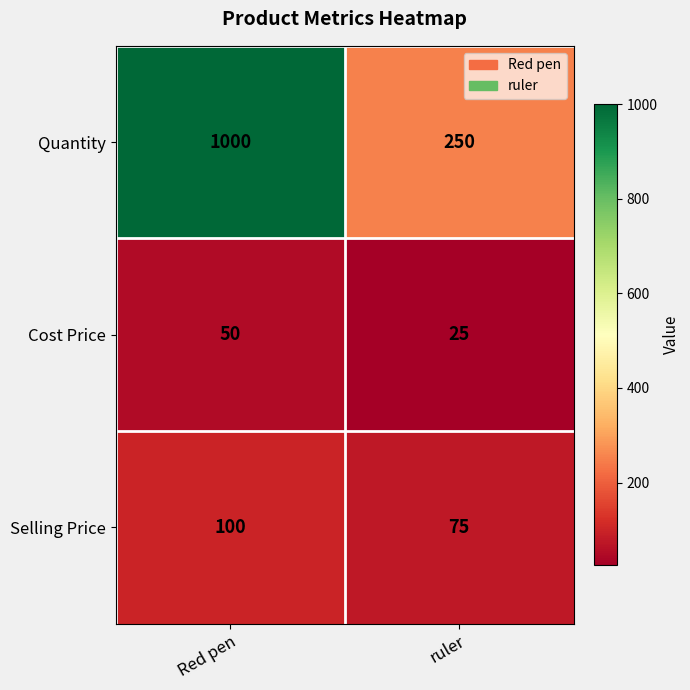

What is the total value across all series at ruler?

350